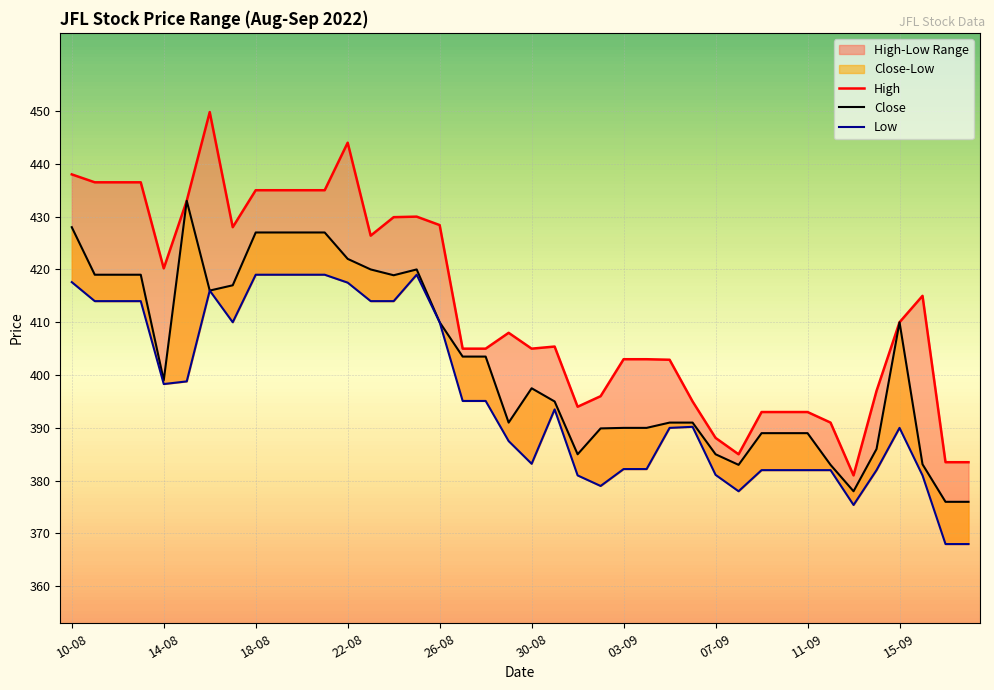

True or false: High and Close intersect in this chart.

False